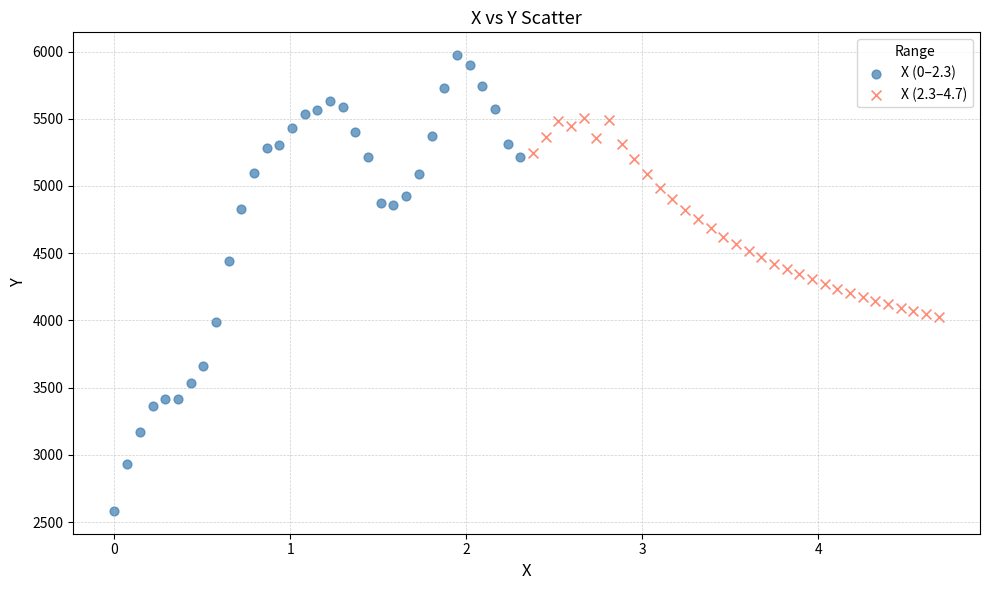

Which series reaches the minimum Y coordinate?

X (0–2.3)